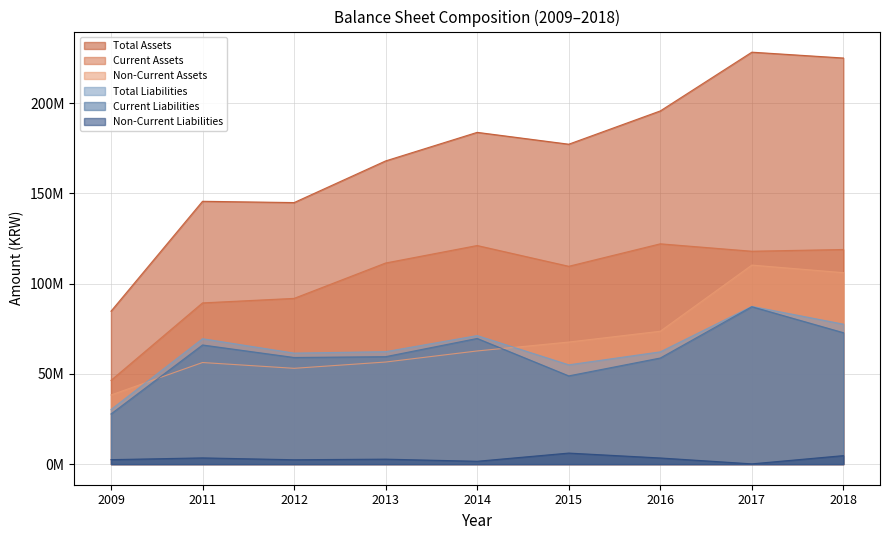

How many interior local peaks does the Current Assets series have?

2